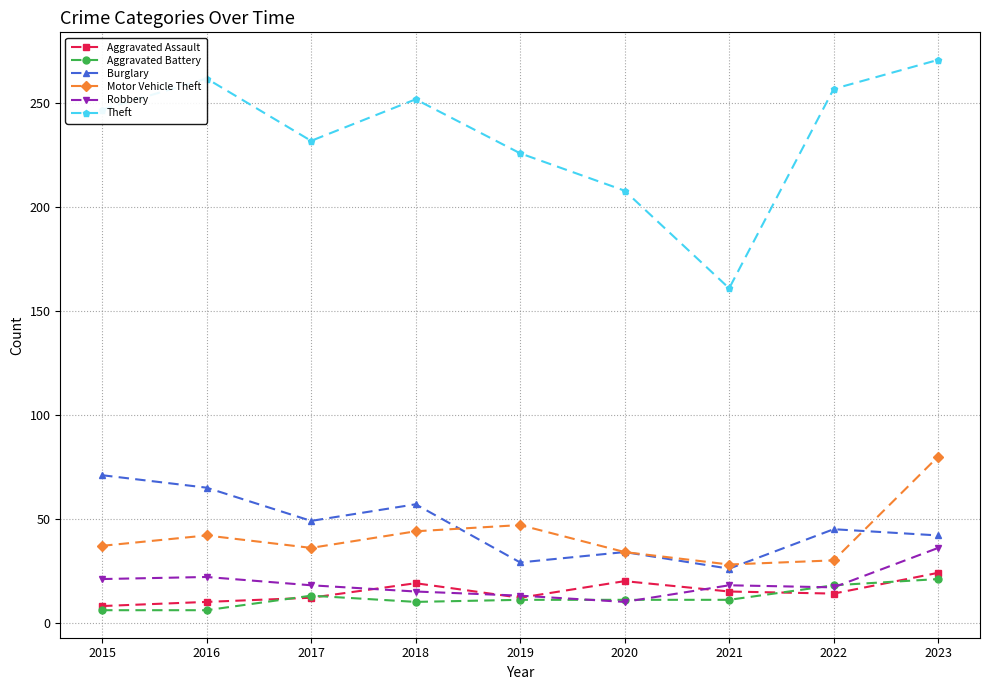

The value of Motor Vehicle Theft at 2020 is 47. True or false?

False